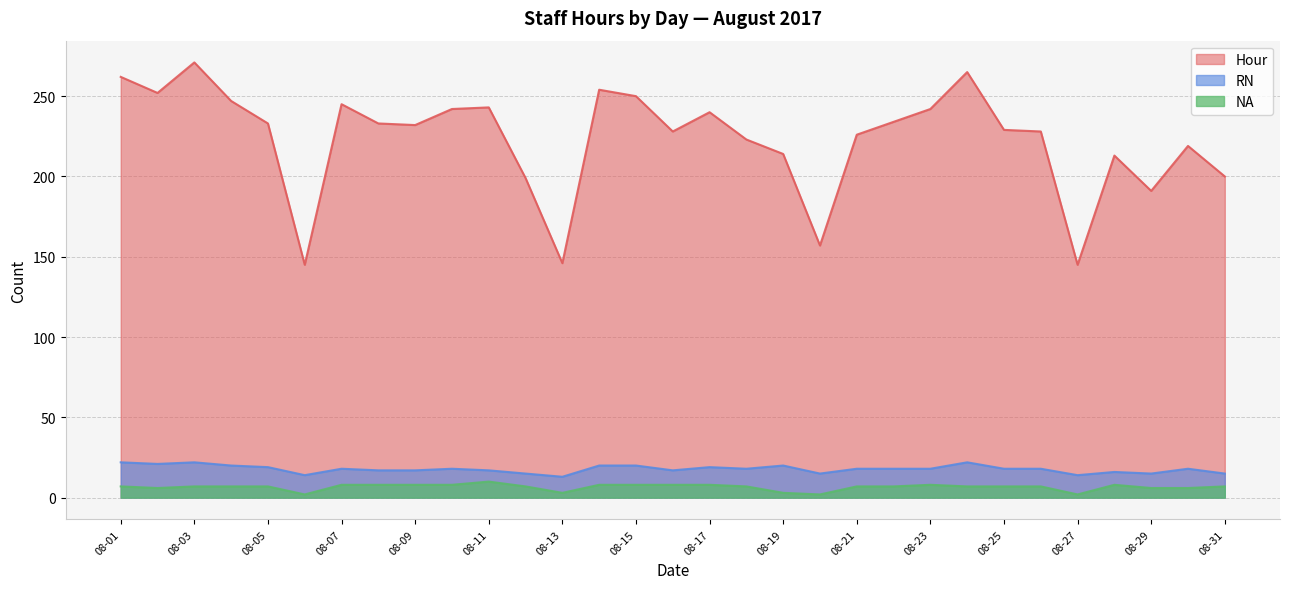

What is the total value across all series at 08-05?

259